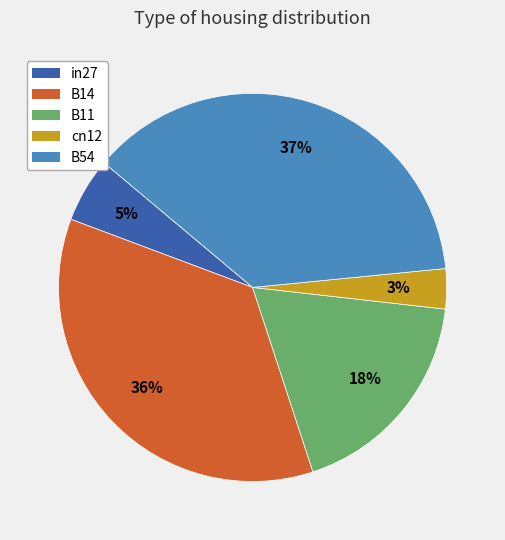

To the nearest percent, what percentage of the pie is B11?

18%